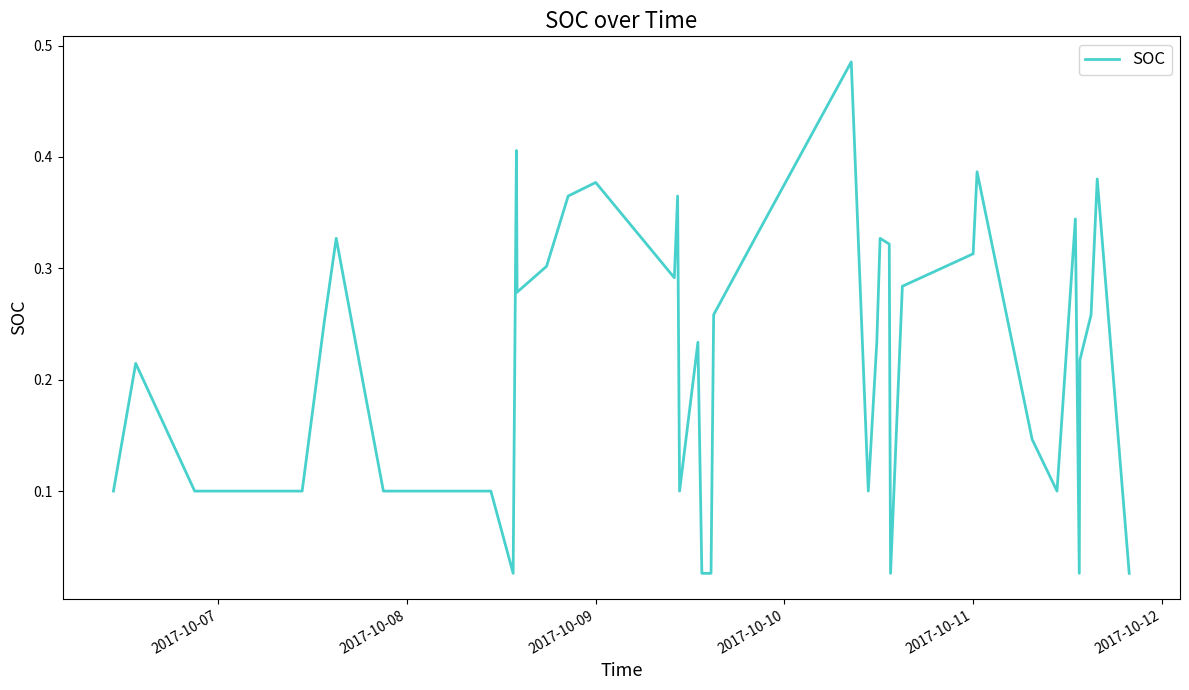

How many lines are shown in the chart?

1